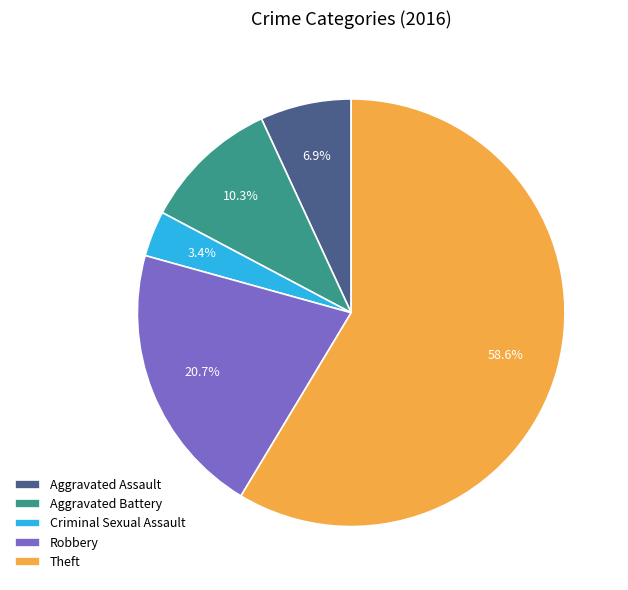

Between Aggravated Assault and Aggravated Battery, which is larger?

Aggravated Battery